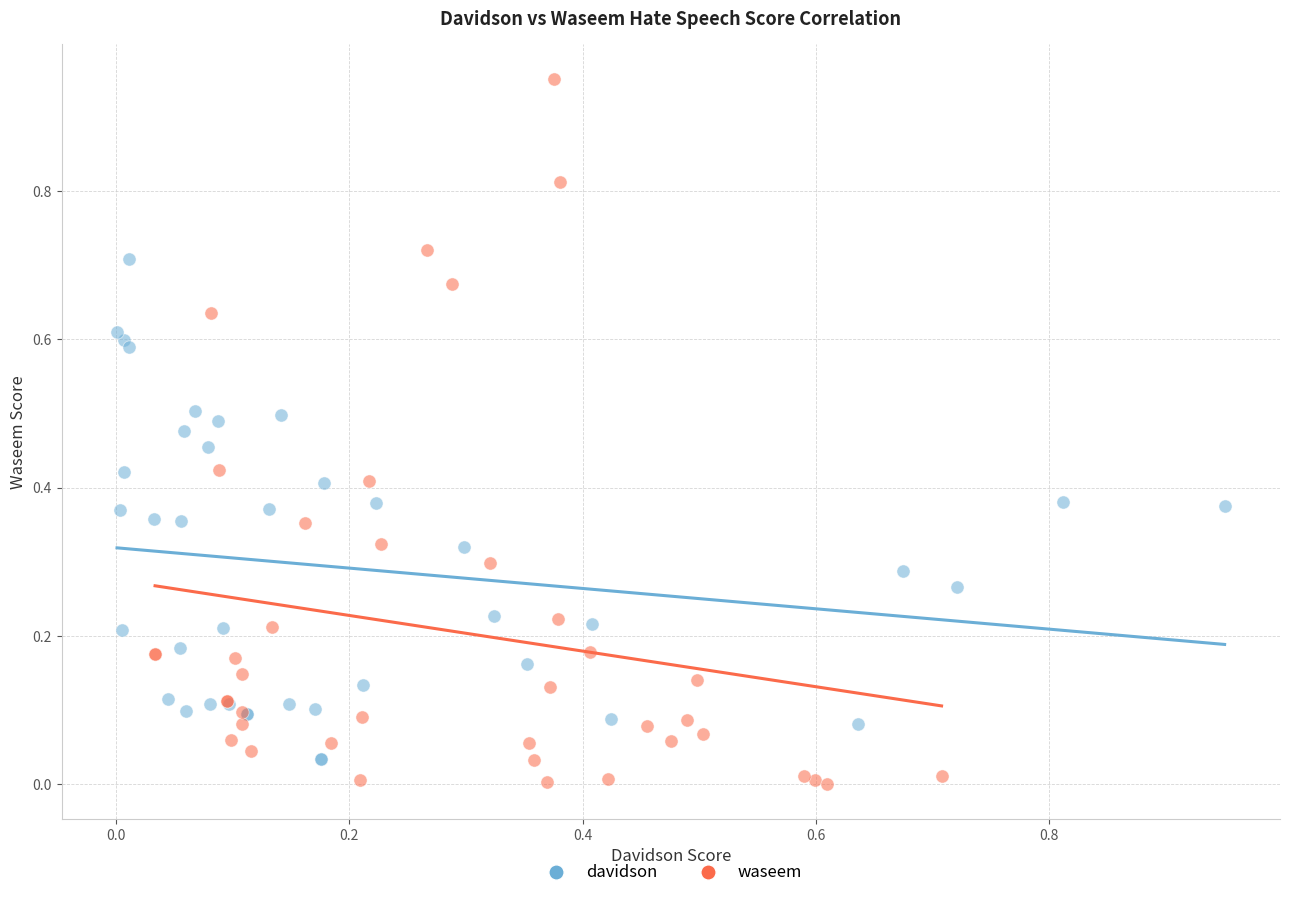

Which series has the largest Y range (max minus min)?

waseem